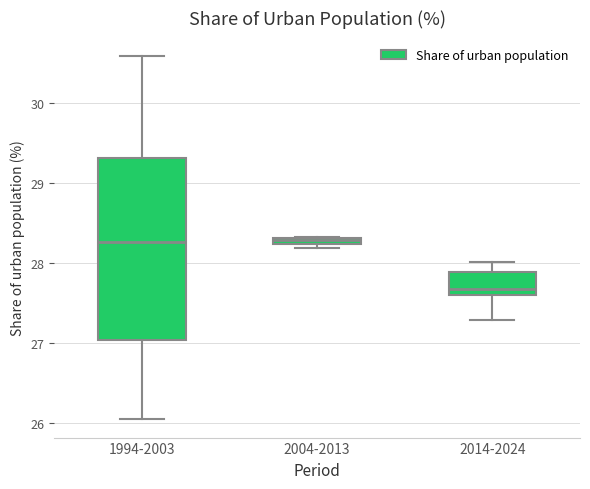

Which box is the tallest, from its lower edge to its upper edge?

1994-2003